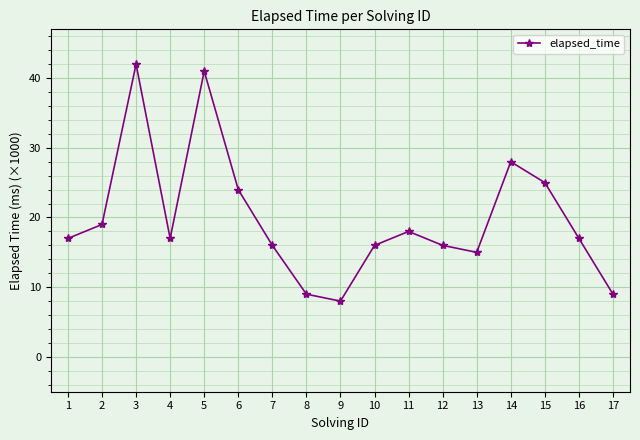

The value at 11 is 18. True or false?

True